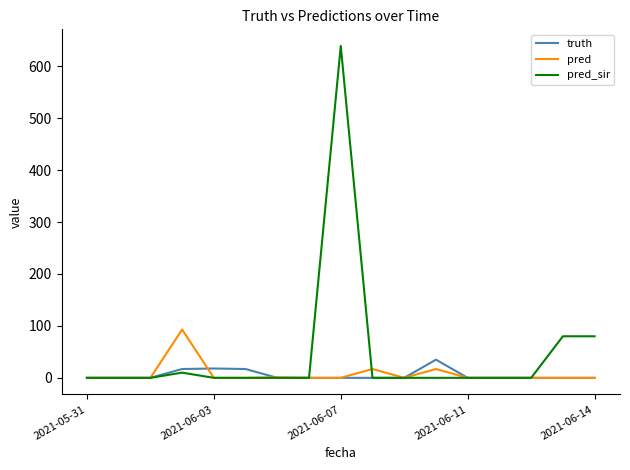

What is the difference between the maximum and minimum values in the truth series?

35